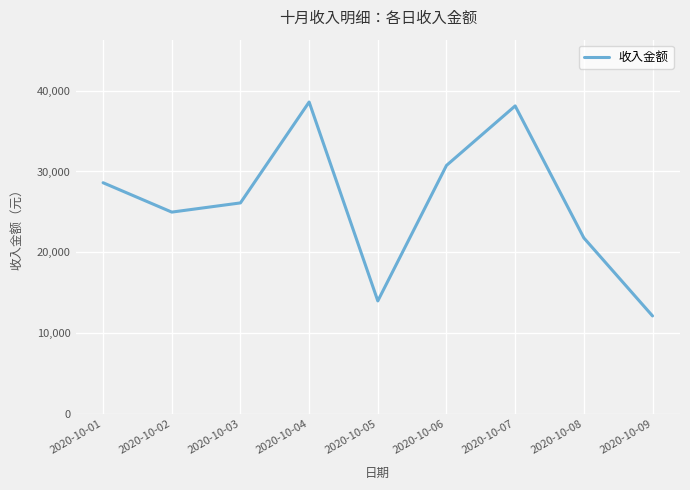

How many interior local peaks (higher than both neighbors) does the data have?

2